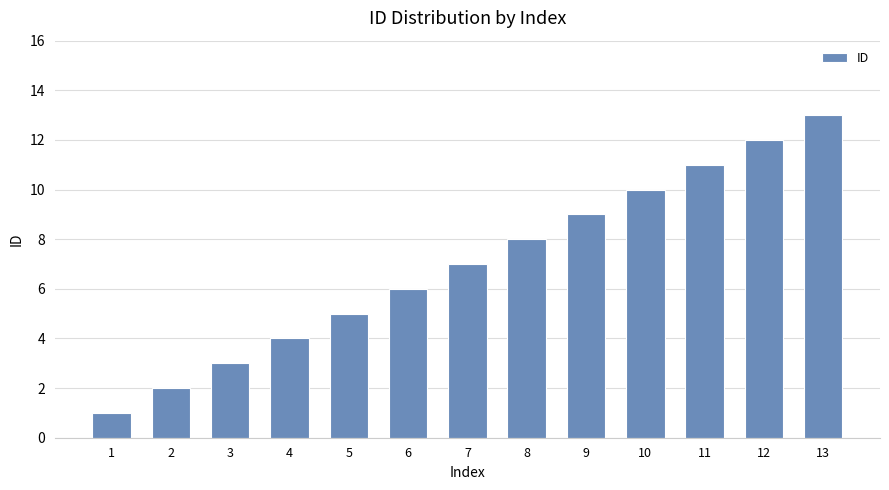

How many categories are shown in the chart?

13